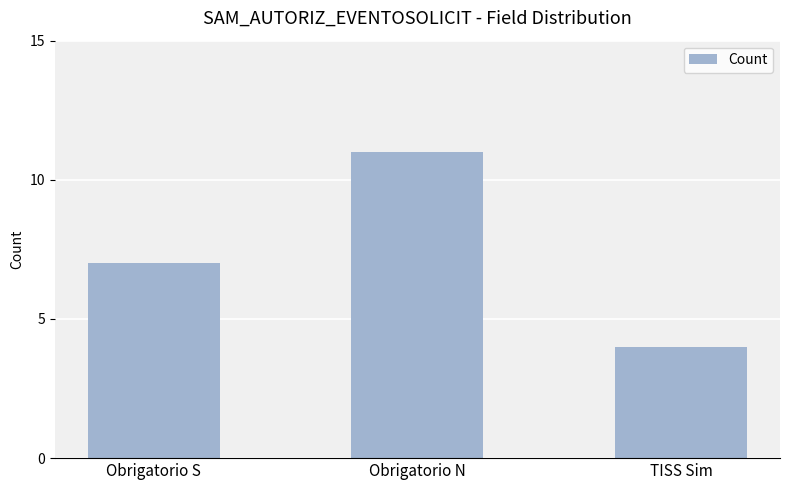

Read the value at TISS Sim.

4